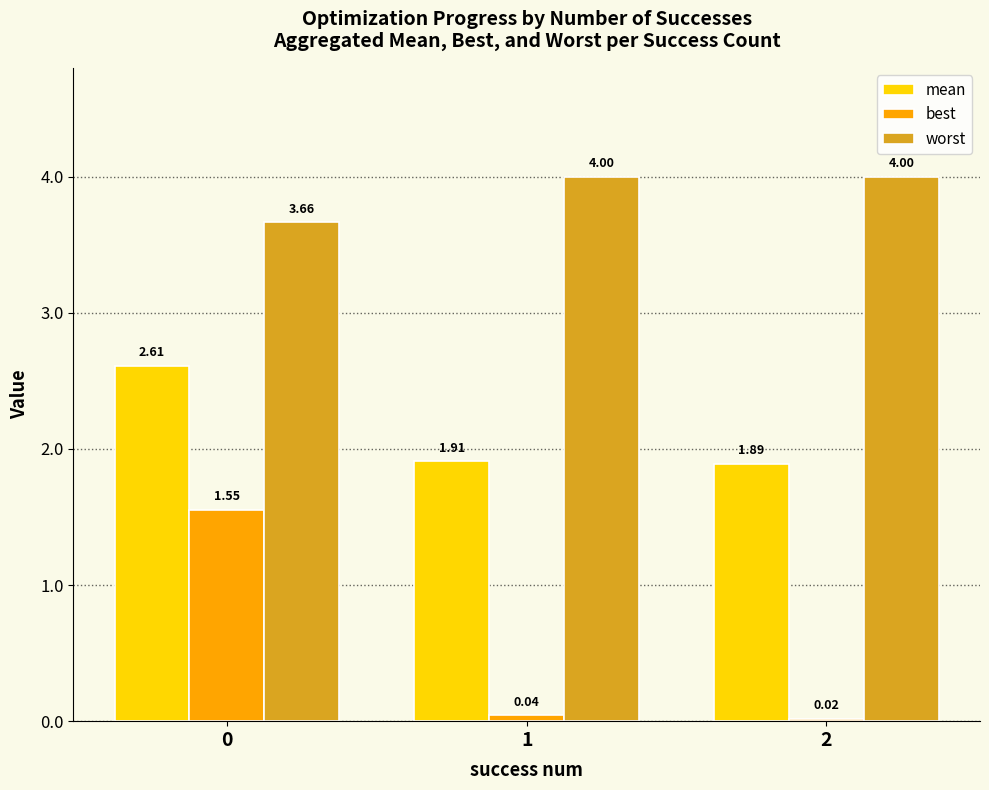

What is the difference between the highest and lowest values at 2?

4.0